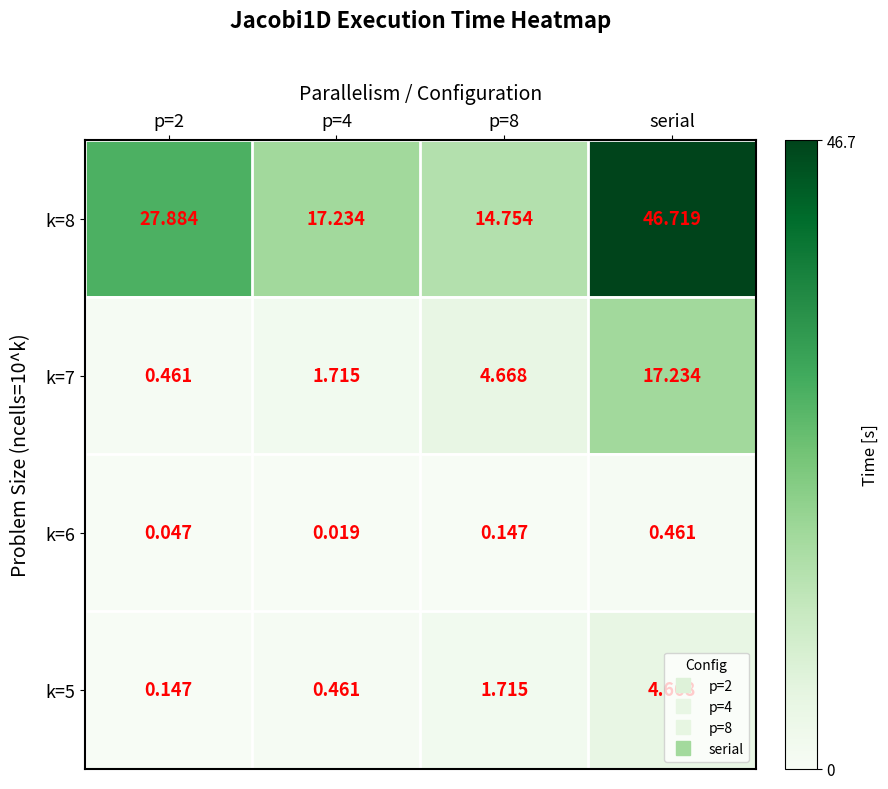

At which category is the sum across all series the highest?

serial